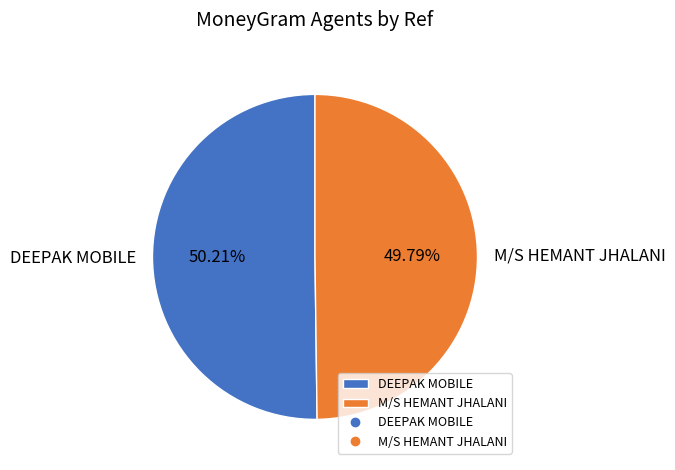

Is the sum of M/S HEMANT JHALANI and DEEPAK MOBILE greater than half?

Yes